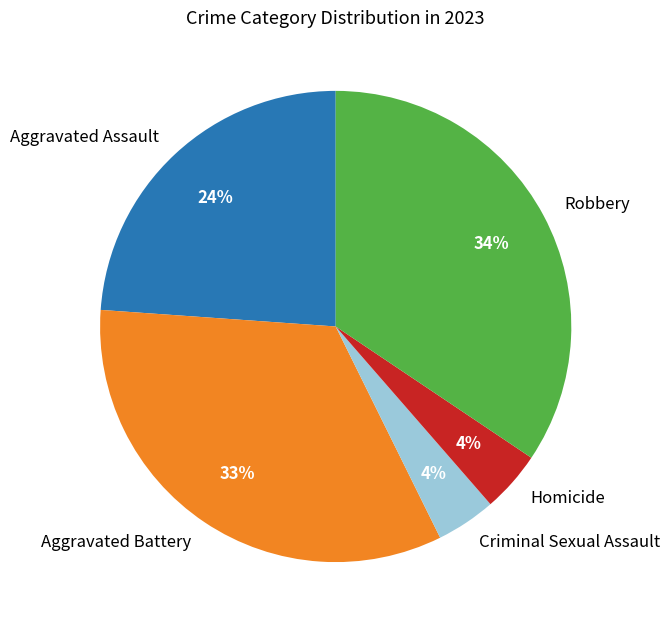

The Aggravated Assault slice represents 24% of the pie. True or false?

True